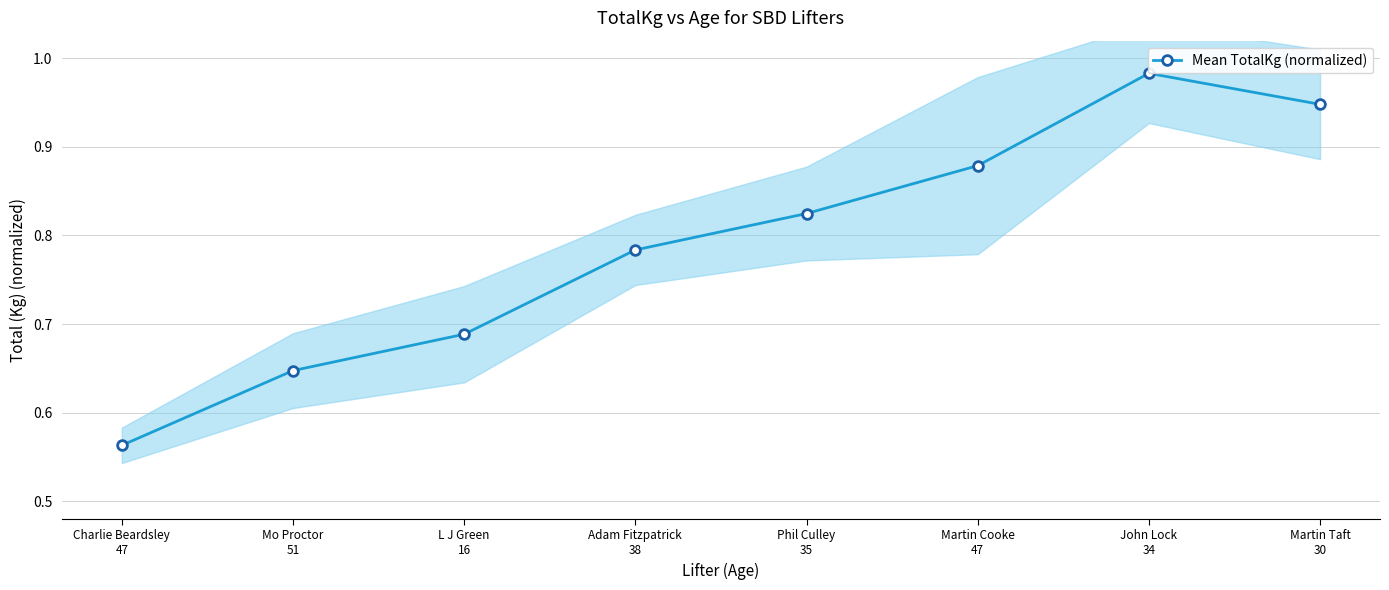

What is the maximum value shown in the chart?

1.0